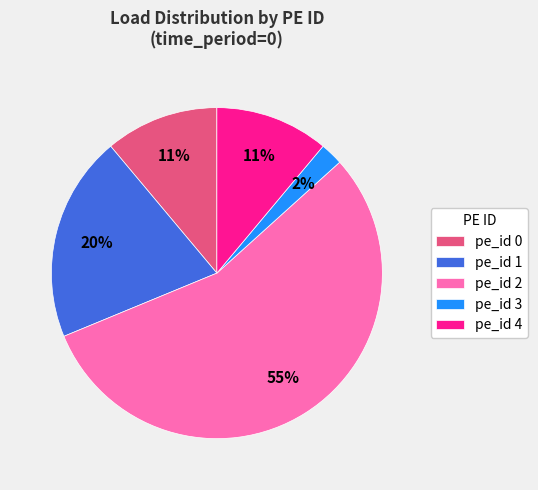

Do pe_id 4 and pe_id 3 together represent more than half of the pie?

No